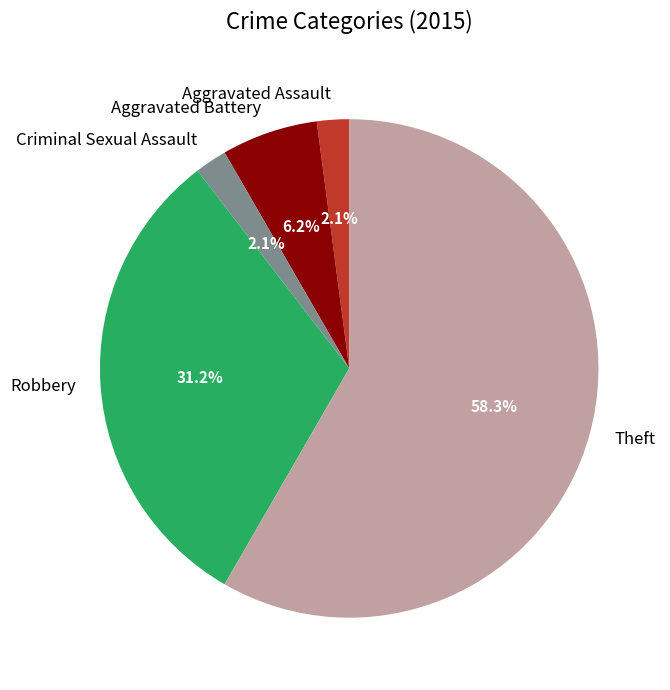

Which slice is the largest?

Theft